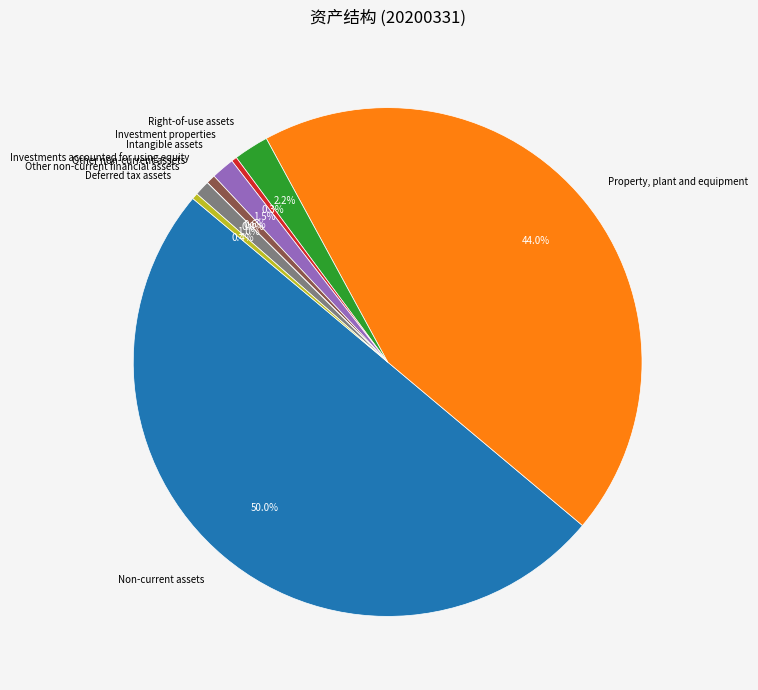

What is the ratio of the value at Investments accounted for using equity to the value at Deferred tax assets?

1.5